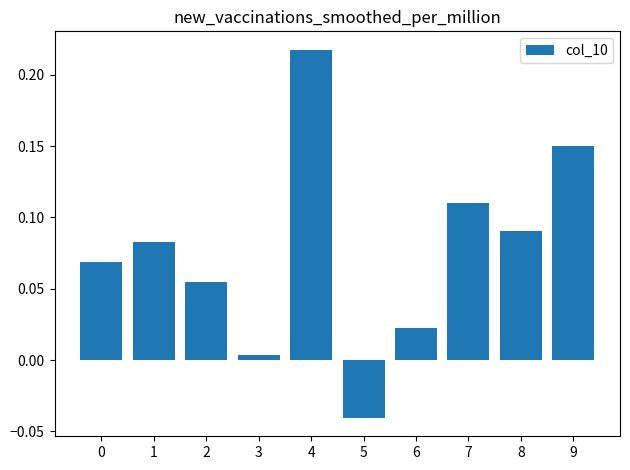

The chart shows a value of 0.2 at 7. True or false?

False